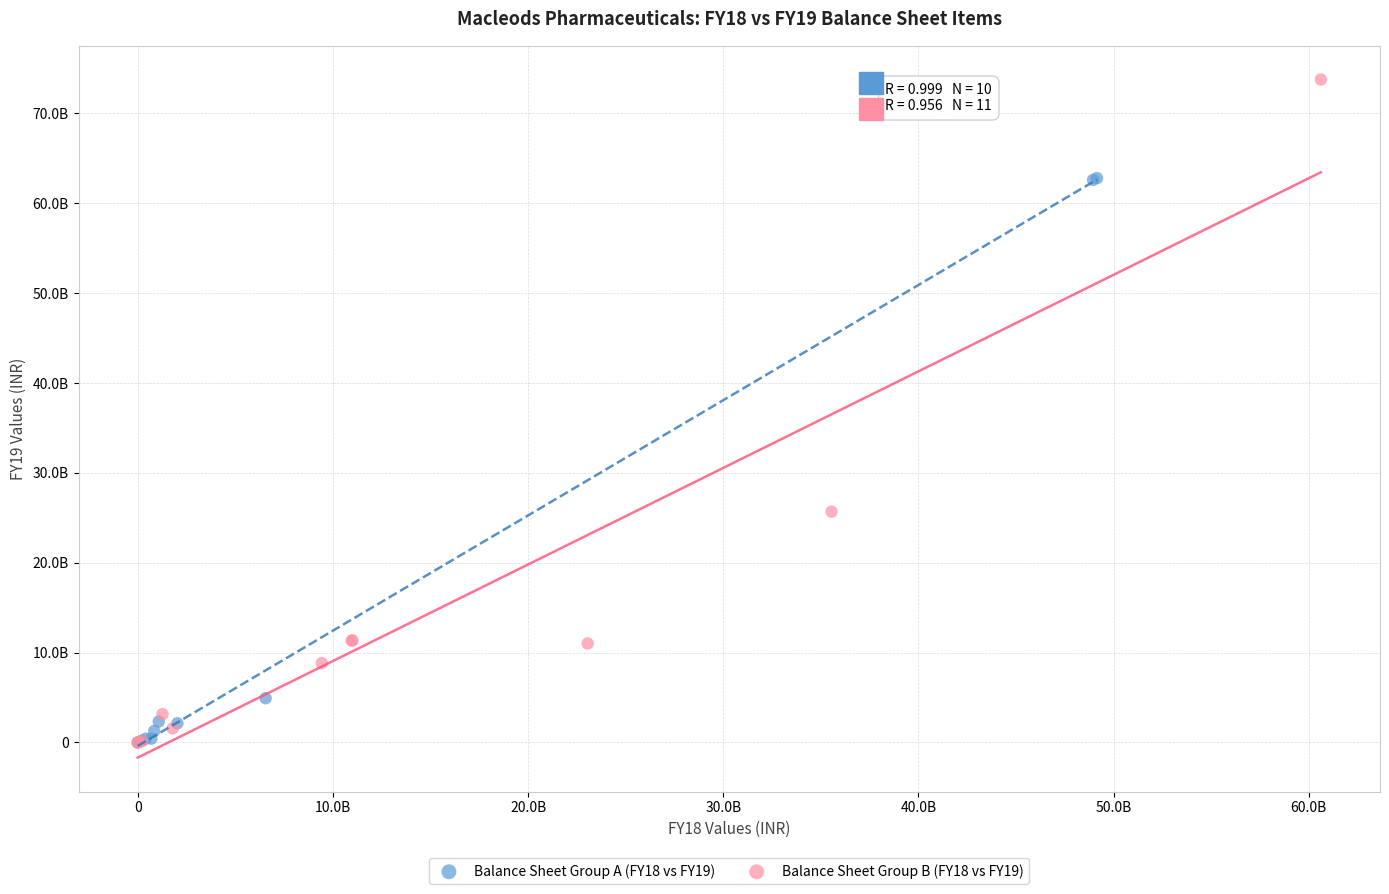

What are all the series names shown in the legend?

Balance Sheet Group A (FY18 vs FY19), Balance Sheet Group B (FY18 vs FY19)